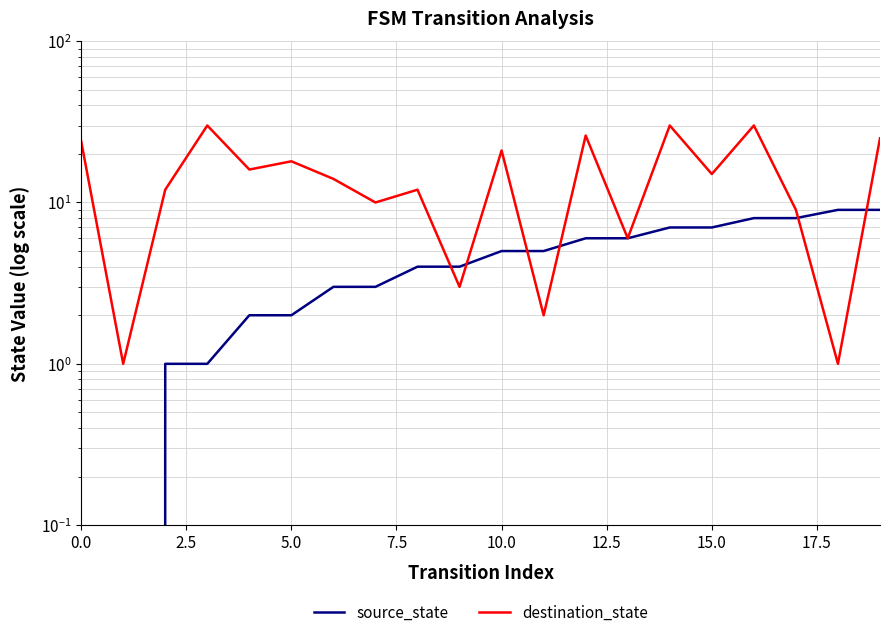

Is it true that destination_state equals 13 at 0.0?

False